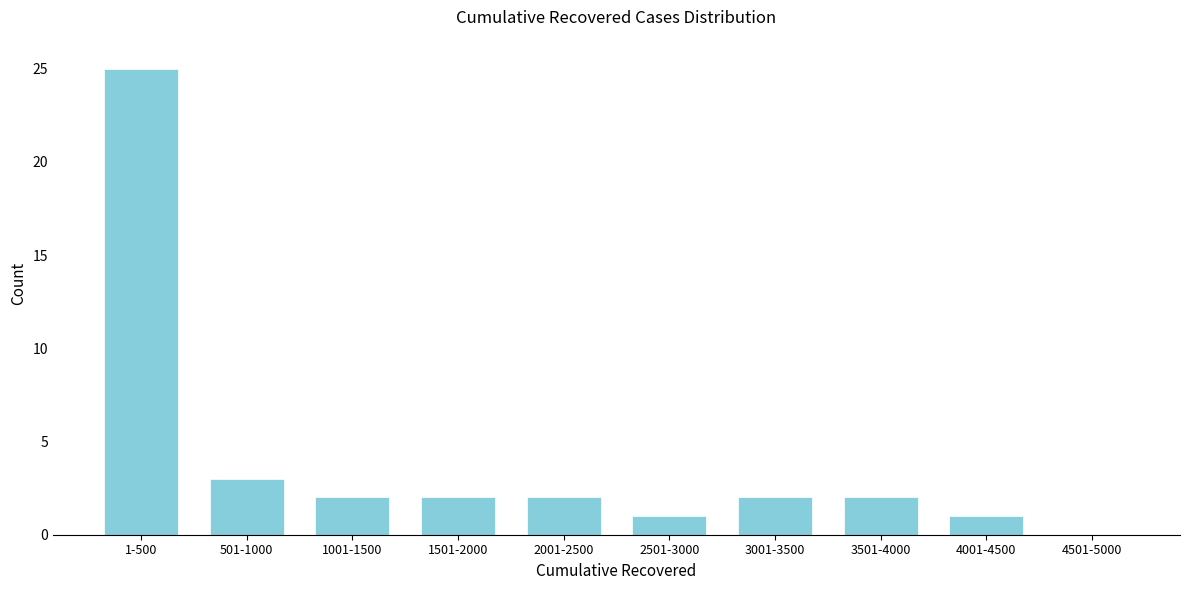

Reading left to right, extract all data points from this chart.

1-500=25	501-1000=3	1001-1500=2	1501-2000=2	2001-2500=2	2501-3000=1	3001-3500=2	3501-4000=2	4001-4500=1	4501-5000=0